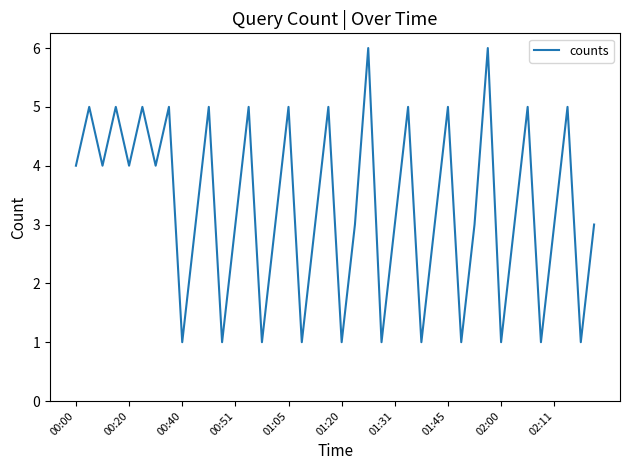

What is the maximum value shown in the chart?

6